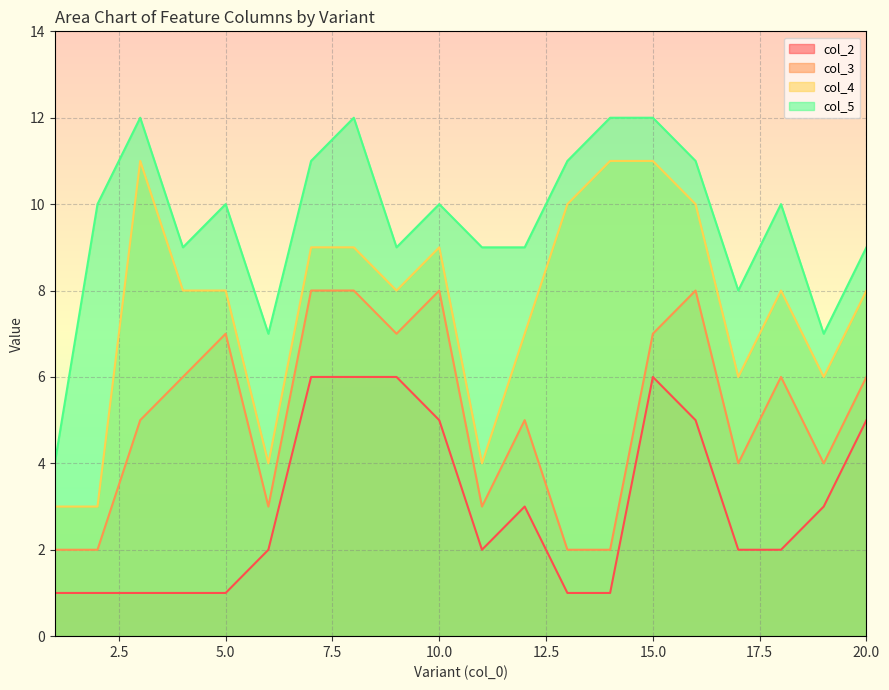

What is the sum of the col_2 values at 7 and 12?

9